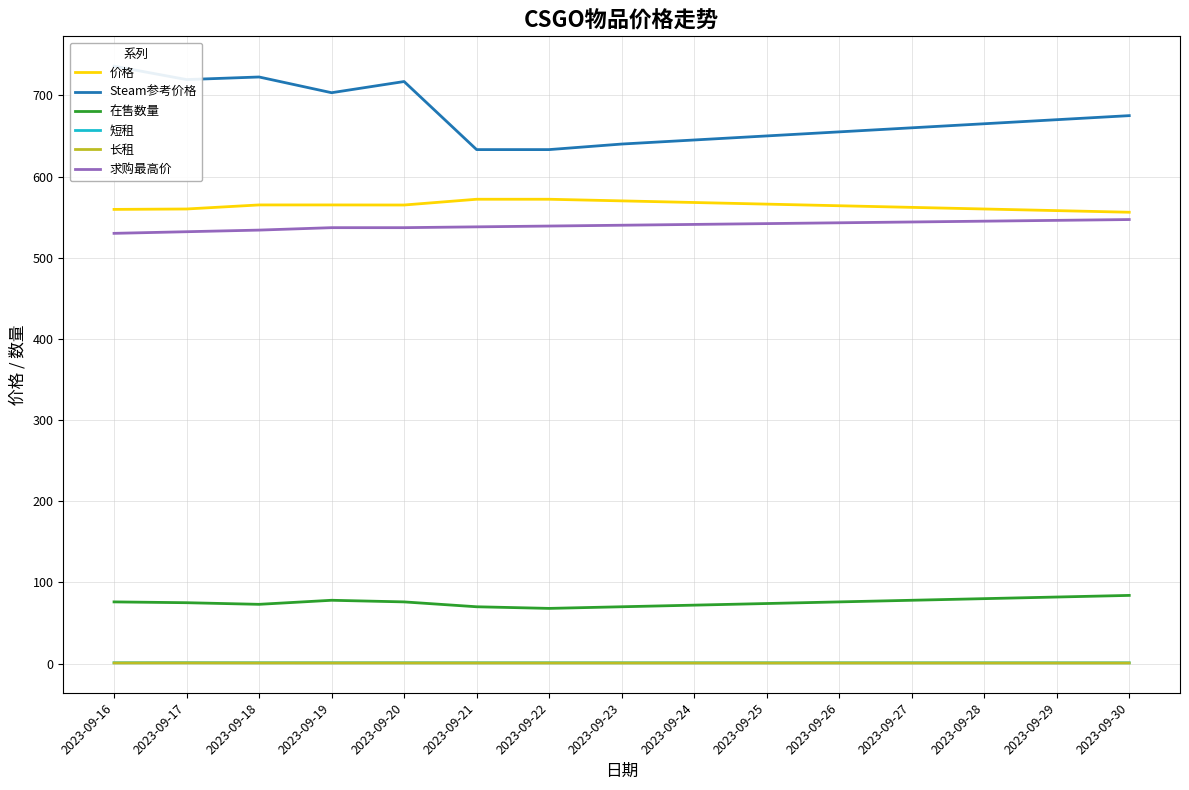

True or false: 在售数量 has a value of 21.3 at 2023-09-23.

False